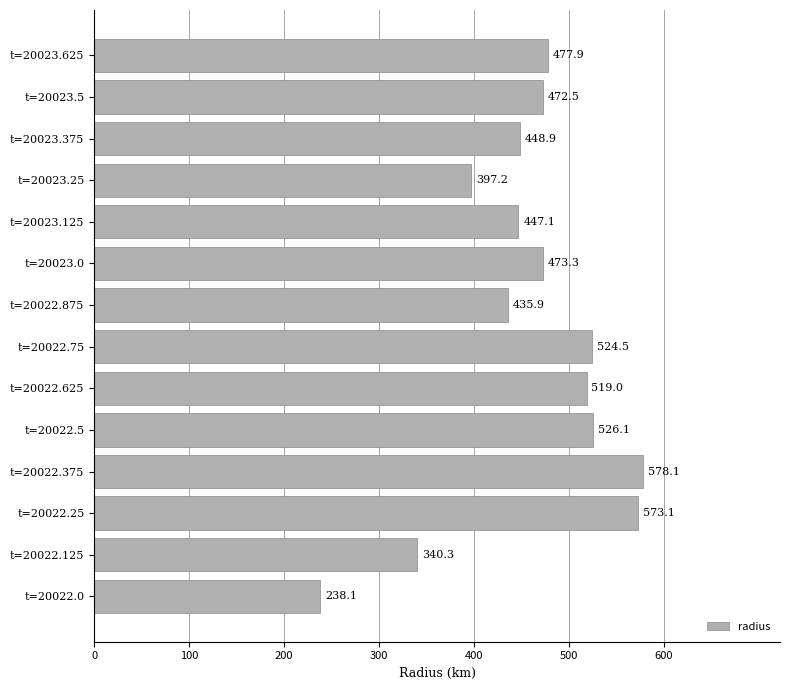

At which category does the chart reach its peak across all series?

t=20022.375